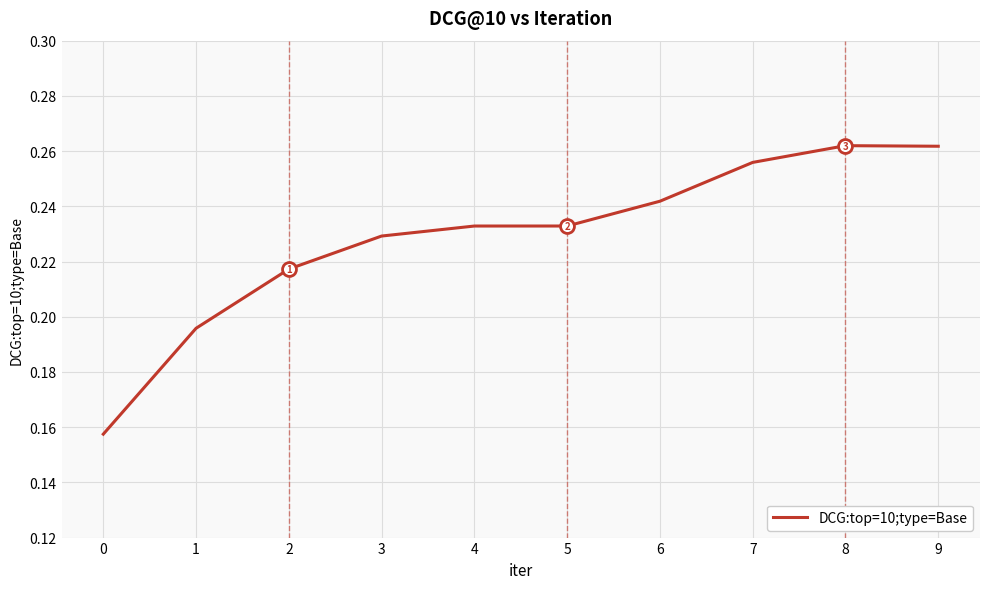

Which has a higher value, 5 or 8?

8